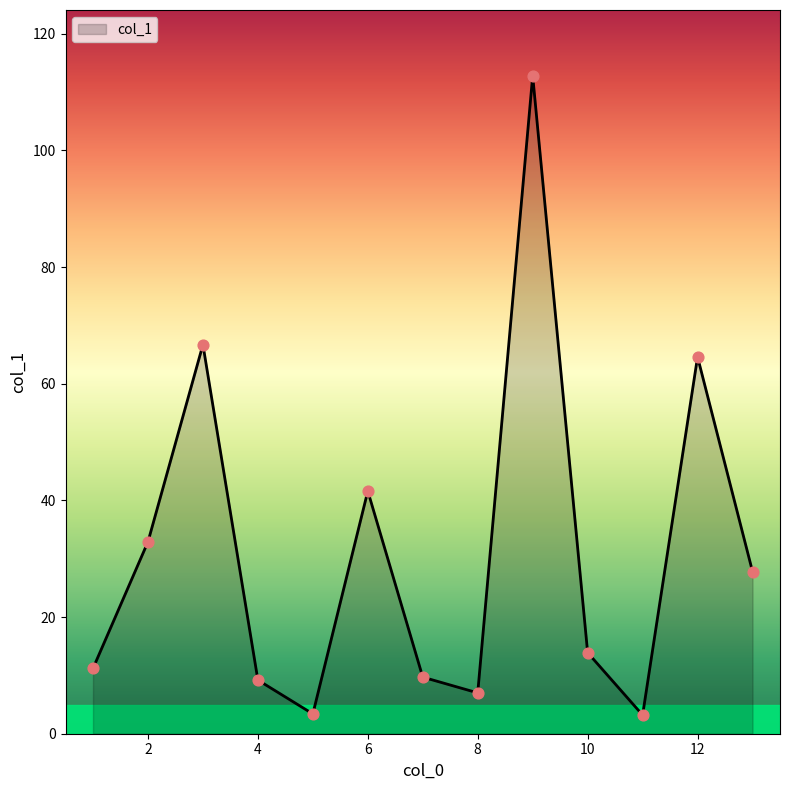

What is the smallest value displayed?

3.2